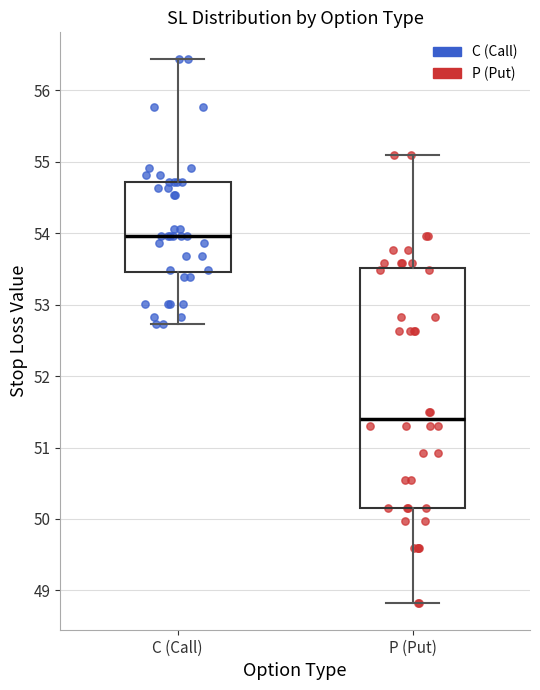

Which box has the lowest median line?

P (Put)